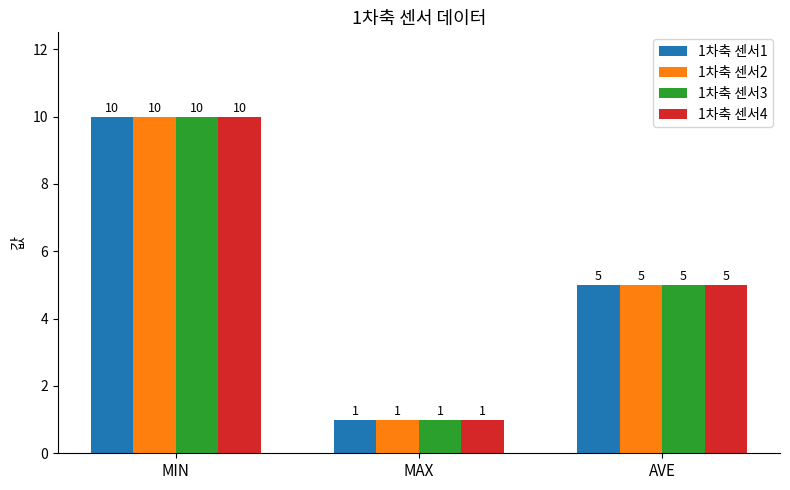

What is the sum of all 1차축 센서2 values?

16